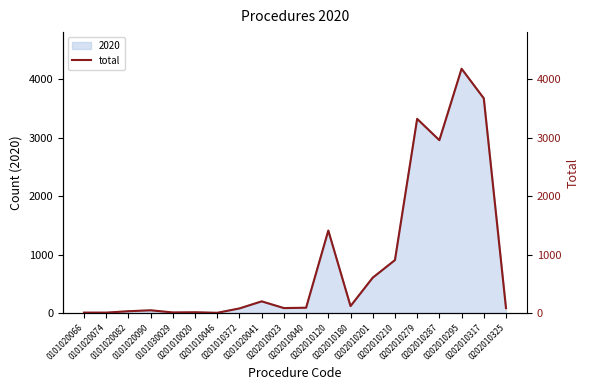

Rank the categories by value from highest to lowest.

0202010295, 0202010317, 0202010279, 0202010287, 0202010120, 0202010210, 0202010201, 0201020041, 0202010180, 0202010040, 0202010023, 0202010325, 0201010372, 0101020090, 0101020082, 0201010020, 0101030029, 0101020066, 0101020074, 0201010046